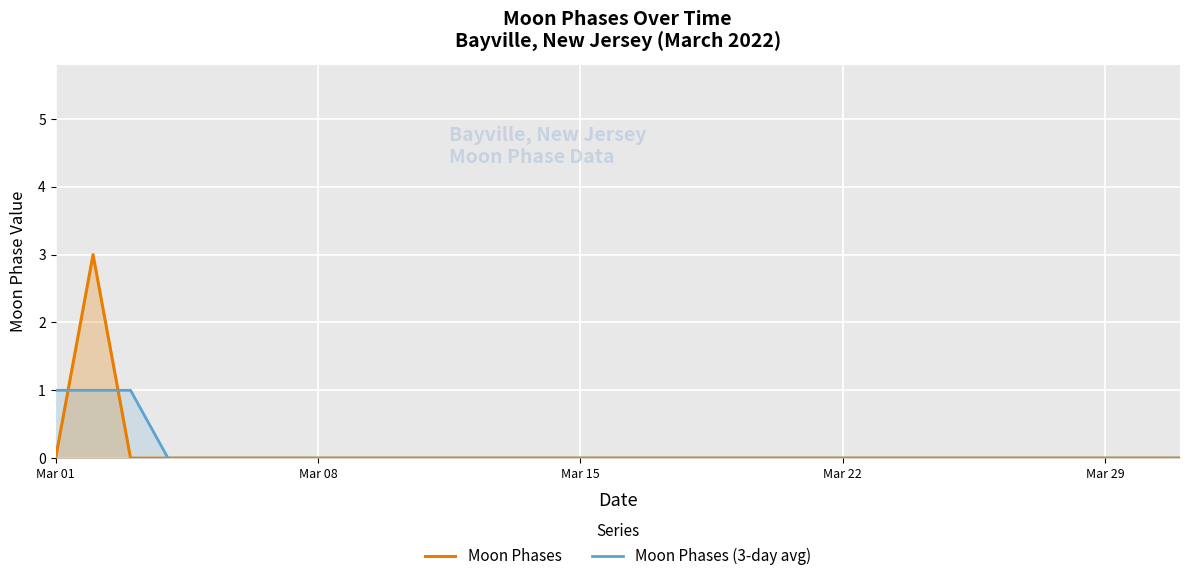

At how many categories does at least one series exceed 1?

1